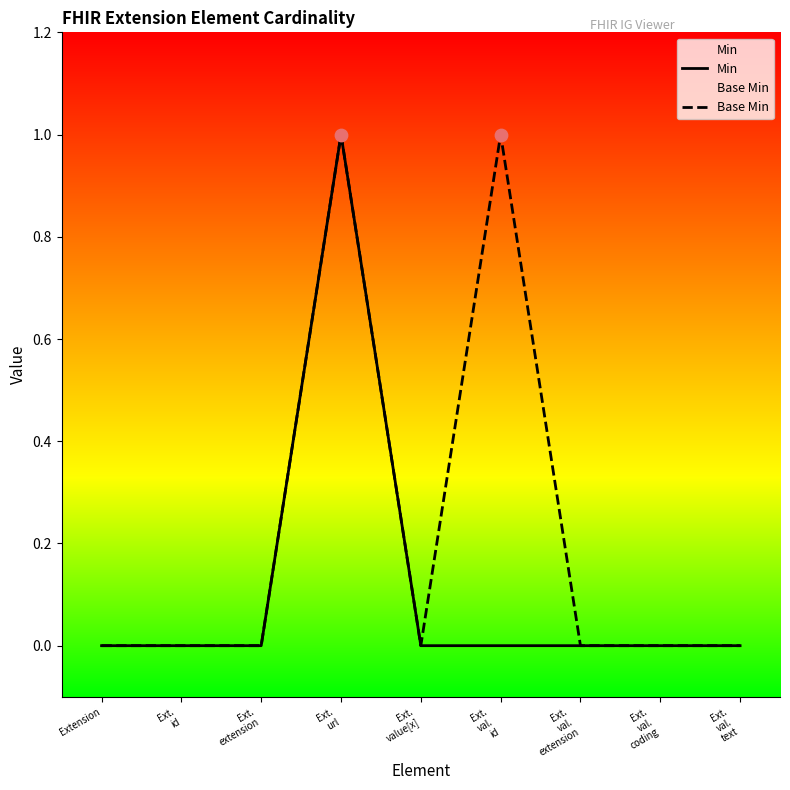

At how many categories does at least one series exceed 0?

2